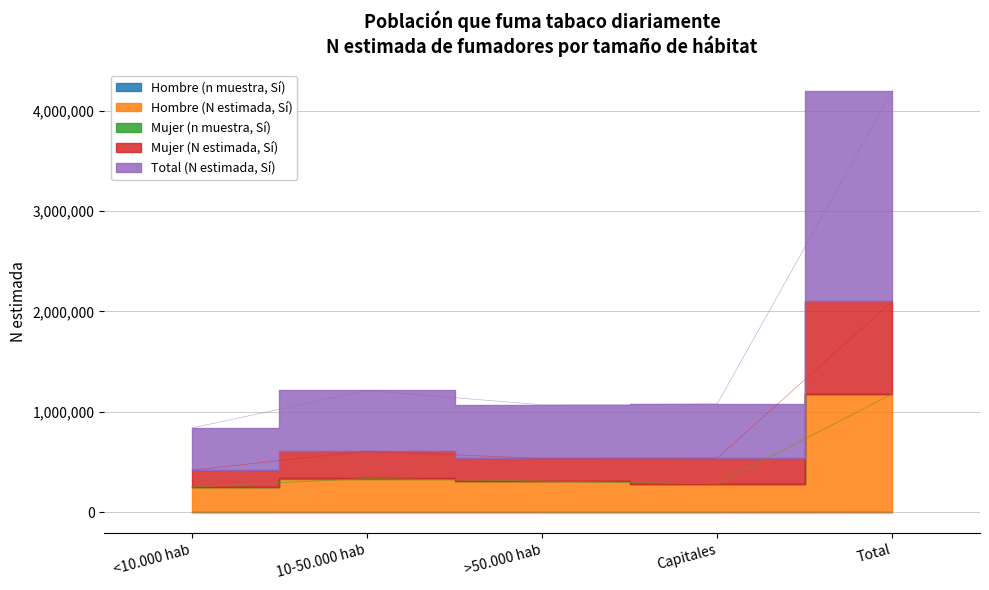

Which category has the highest value in the Mujer (N estimada, Sí) series?

Total